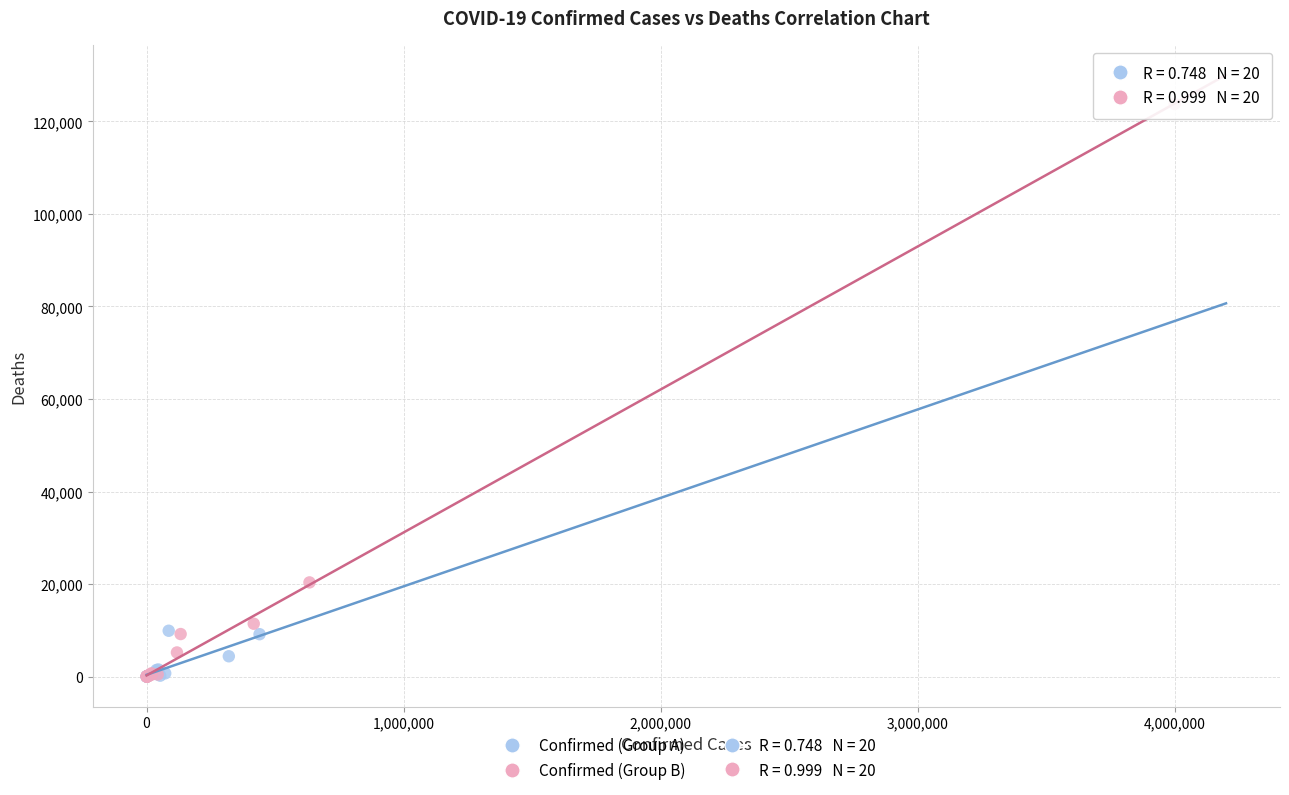

Which series has the largest Y range (max minus min)?

Confirmed (Group B)